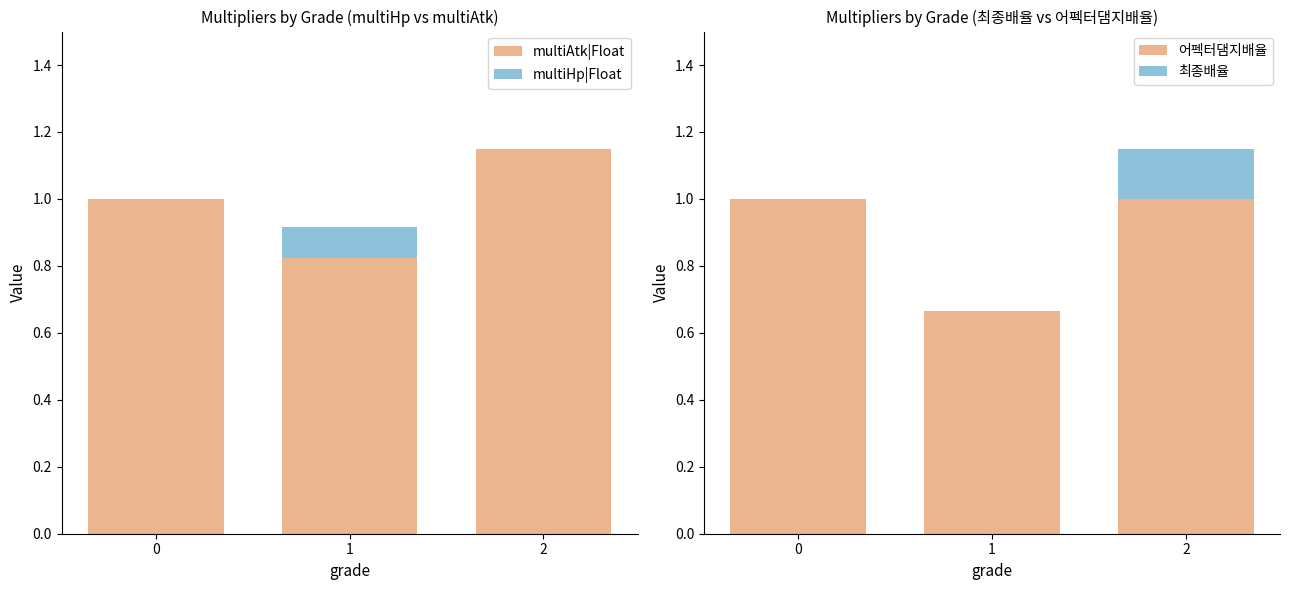

Which series changed the most between 0 and 2?

multiAtk|Float